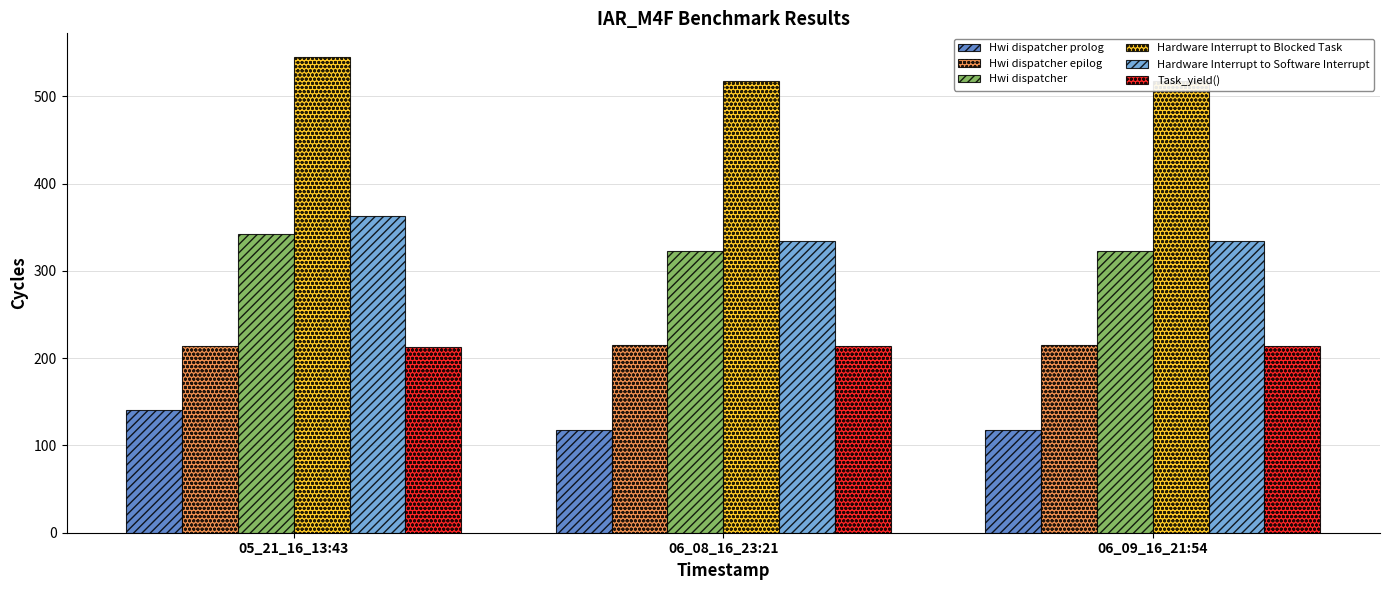

Which category has the highest value in the Hwi dispatcher prolog series?

05_21_16_13:43